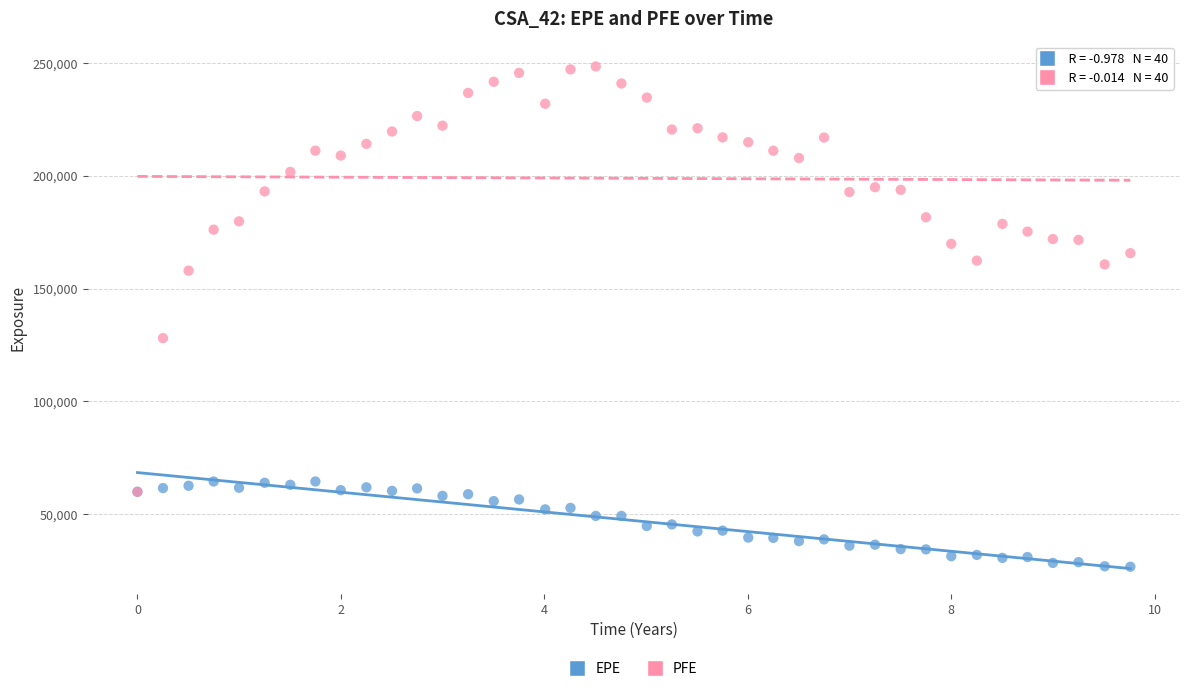

In the PFE series, what Y value is closest to 154181?

157933.0